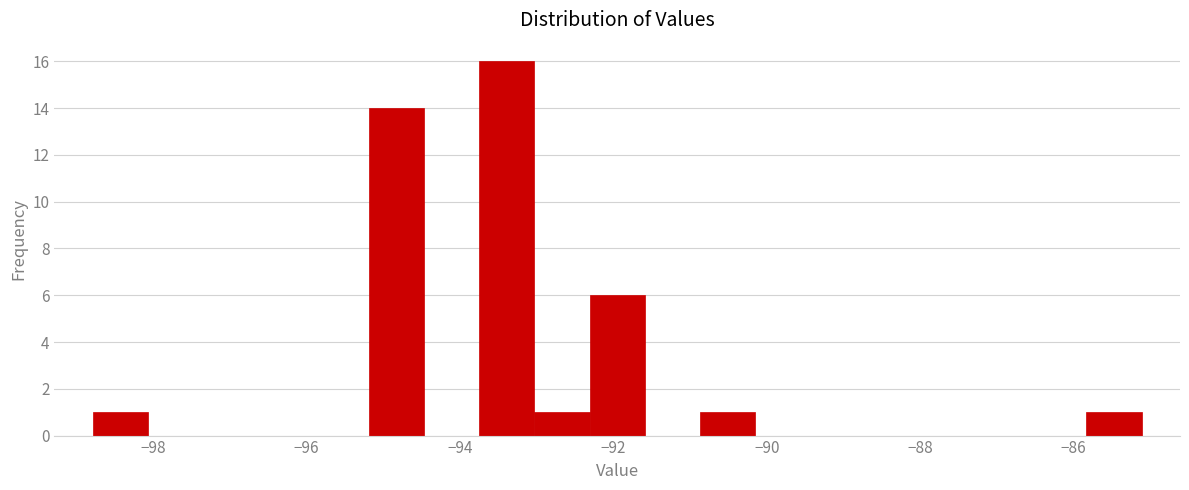

Read against the x-axis, roughly where is the centre of the tallest bar?

-93.4